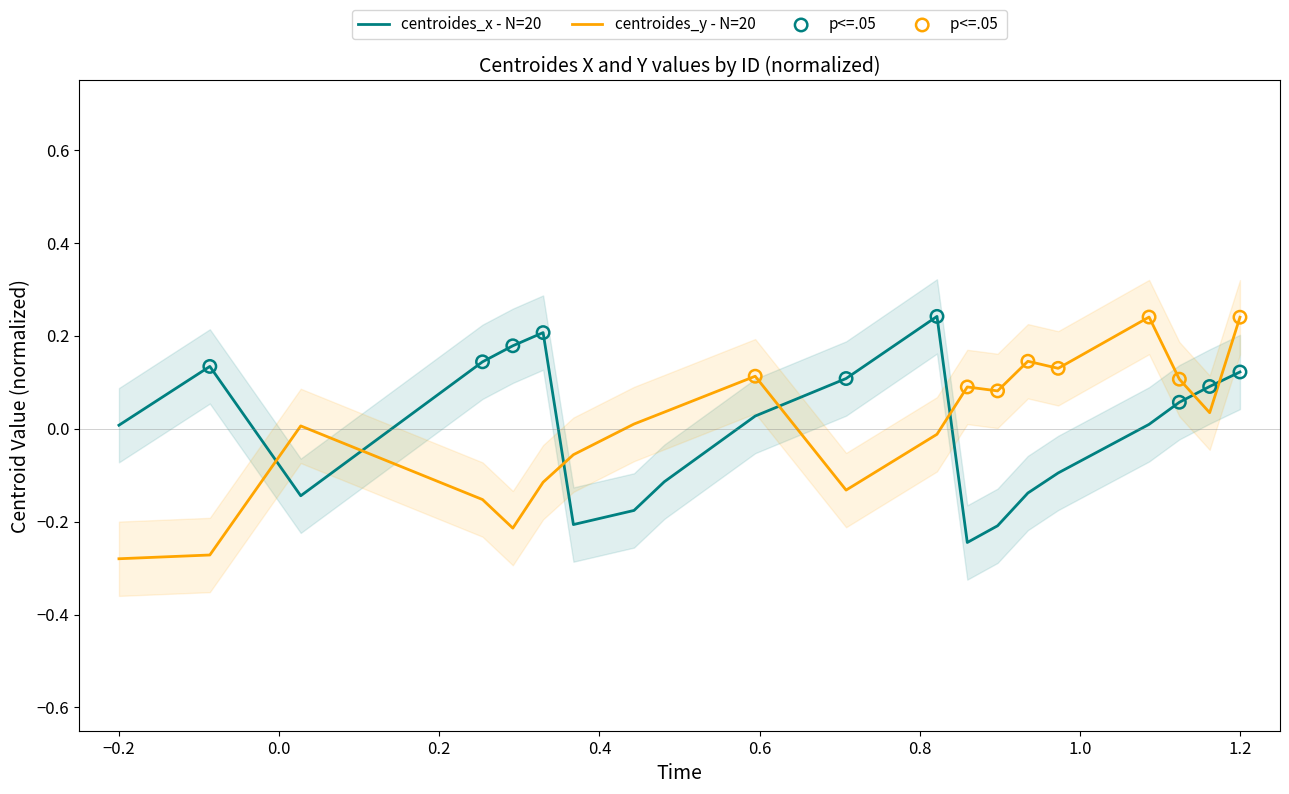

Which series reaches the maximum Y coordinate?

centroides_x